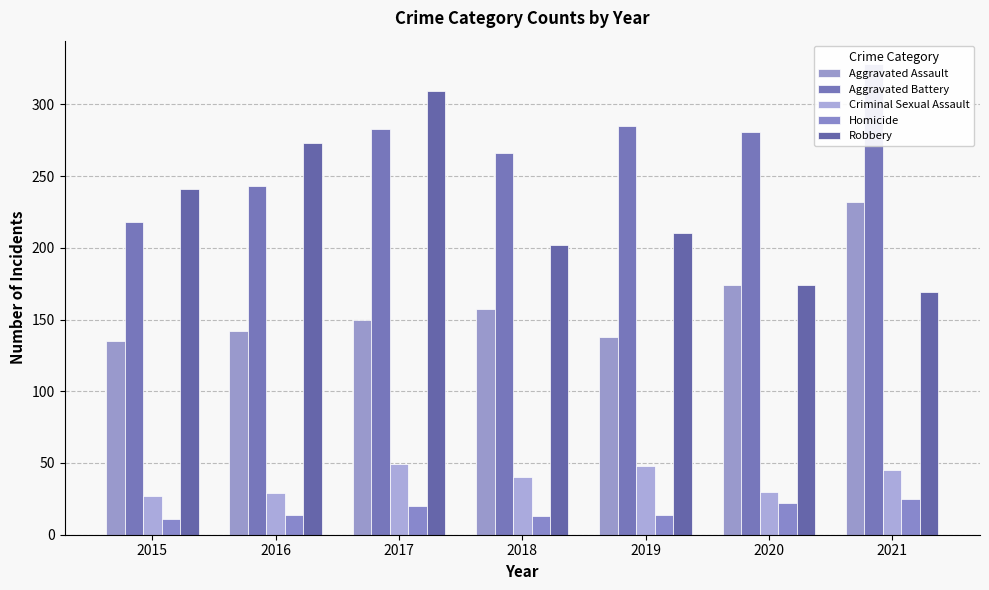

Which has a higher value, 2016 or 2019?

2016